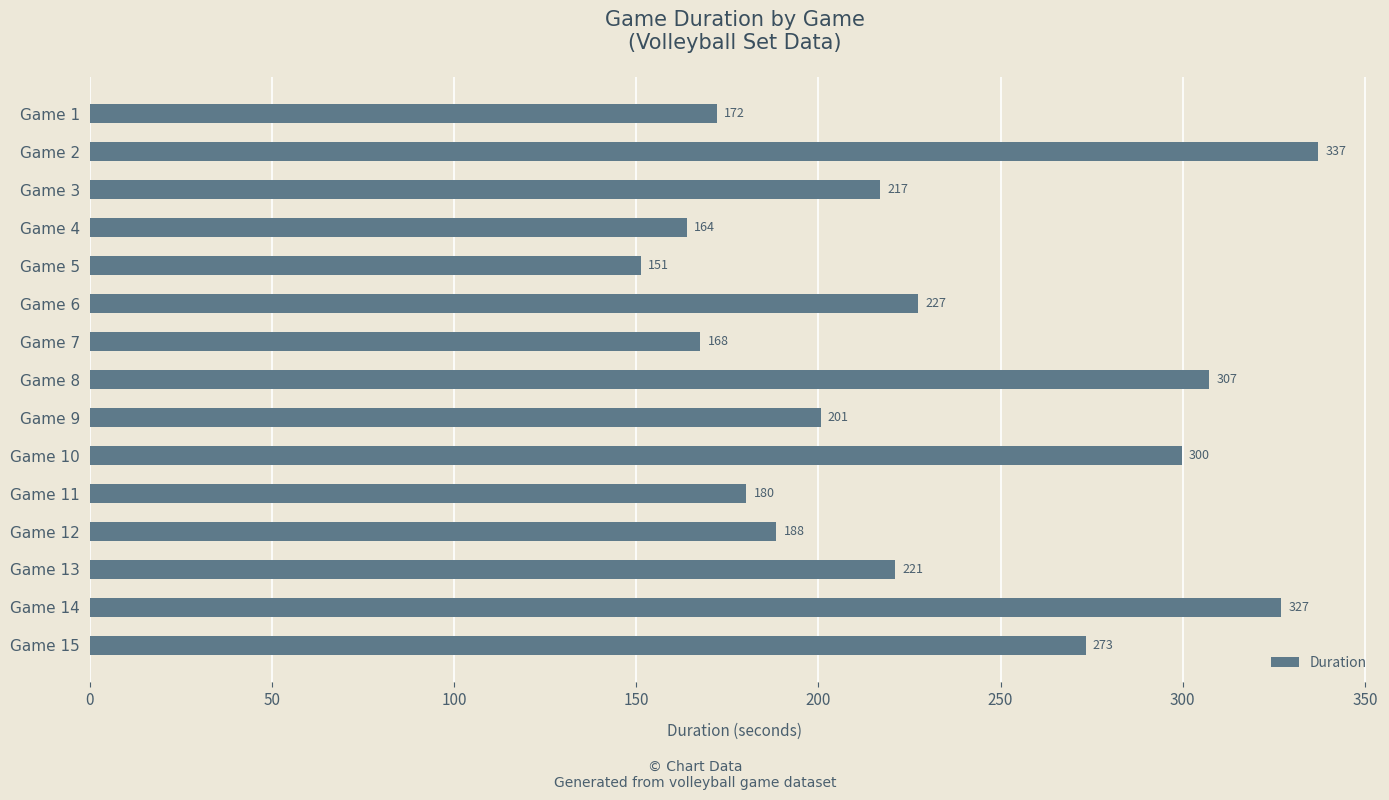

Rank the categories by value from lowest to highest.

Game 5, Game 4, Game 7, Game 1, Game 11, Game 12, Game 9, Game 3, Game 13, Game 6, Game 15, Game 10, Game 8, Game 14, Game 2